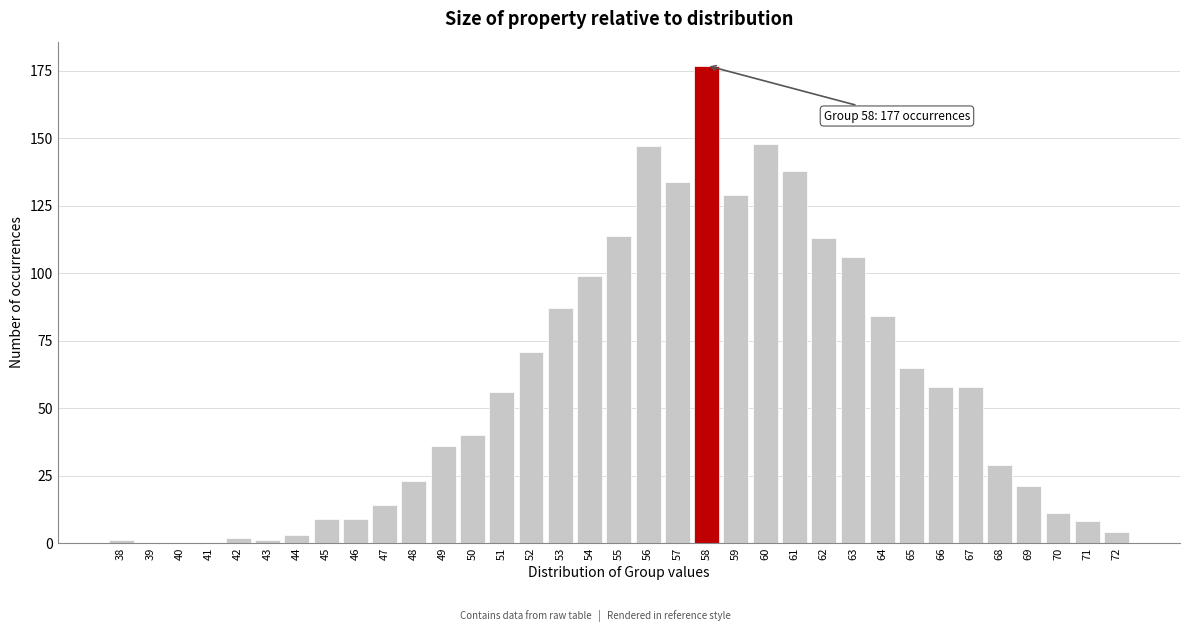

Which category has the highest value across all series?

58